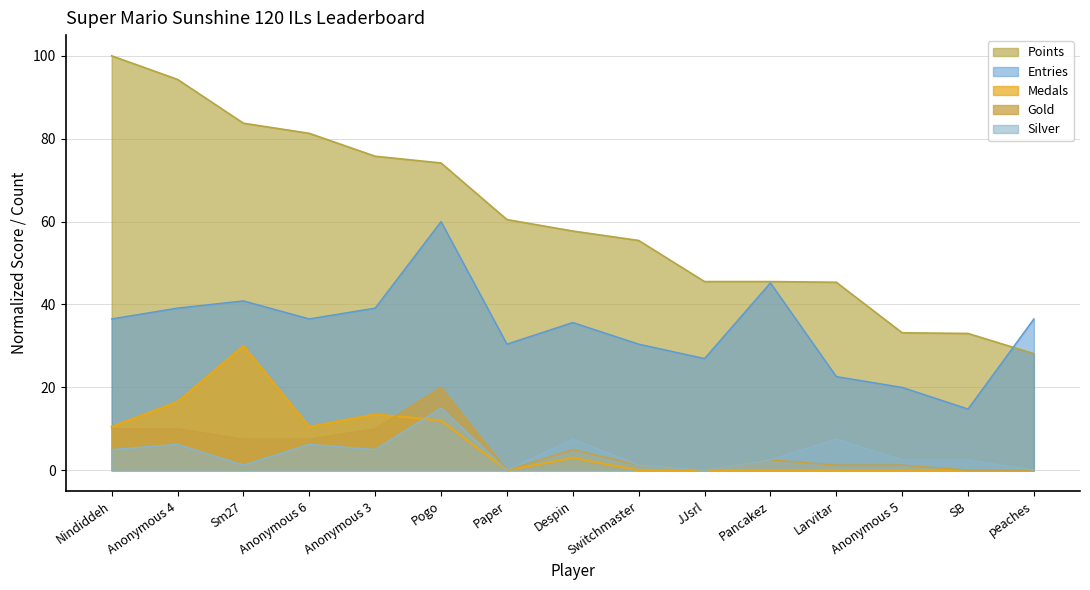

Reading left to right, what are all the values shown in this chart?

Points: Nindiddeh=100.0	Anonymous 4=94.3	Sm27=83.7	Anonymous 6=81.3	Anonymous 3=75.8	Pogo=74.1	Paper=60.5	Despin=57.7	Switchmaster=55.4	JJsrl=45.5	Pancakez=45.5	Larvitar=45.4	Anonymous 5=33.2	SB=33.0	peaches=28.1
Medals: Nindiddeh=10.5	Anonymous 4=16.5	Sm27=30.0	Anonymous 6=10.5	Anonymous 3=13.5	Pogo=12.0	Paper=0.0	Despin=3.0	Switchmaster=0.0	JJsrl=0.0	Pancakez=0.0	Larvitar=0.0	Anonymous 5=0.0	SB=0.0	peaches=0.0
Entries: Nindiddeh=36.5	Anonymous 4=39.1	Sm27=40.9	Anonymous 6=36.5	Anonymous 3=39.1	Pogo=60.0	Paper=30.4	Despin=35.7	Switchmaster=30.4	JJsrl=27.0	Pancakez=45.2	Larvitar=22.6	Anonymous 5=20.0	SB=14.8	peaches=36.5
Gold: Nindiddeh=10.0	Anonymous 4=10.0	Sm27=7.5	Anonymous 6=7.5	Anonymous 3=10.0	Pogo=20.0	Paper=0.0	Despin=5.0	Switchmaster=1.2	JJsrl=0.0	Pancakez=2.5	Larvitar=1.2	Anonymous 5=1.2	SB=0.0	peaches=0.0
Silver: Nindiddeh=5.0	Anonymous 4=6.2	Sm27=1.2	Anonymous 6=6.2	Anonymous 3=5.0	Pogo=15.0	Paper=0.0	Despin=7.5	Switchmaster=1.2	JJsrl=0.0	Pancakez=2.5	Larvitar=7.5	Anonymous 5=2.5	SB=2.5	peaches=0.0